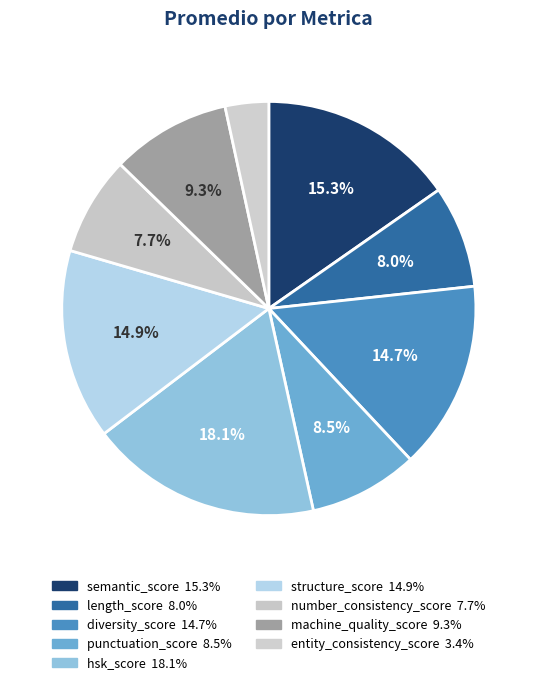

Is there any slice that represents more than half of the pie?

No